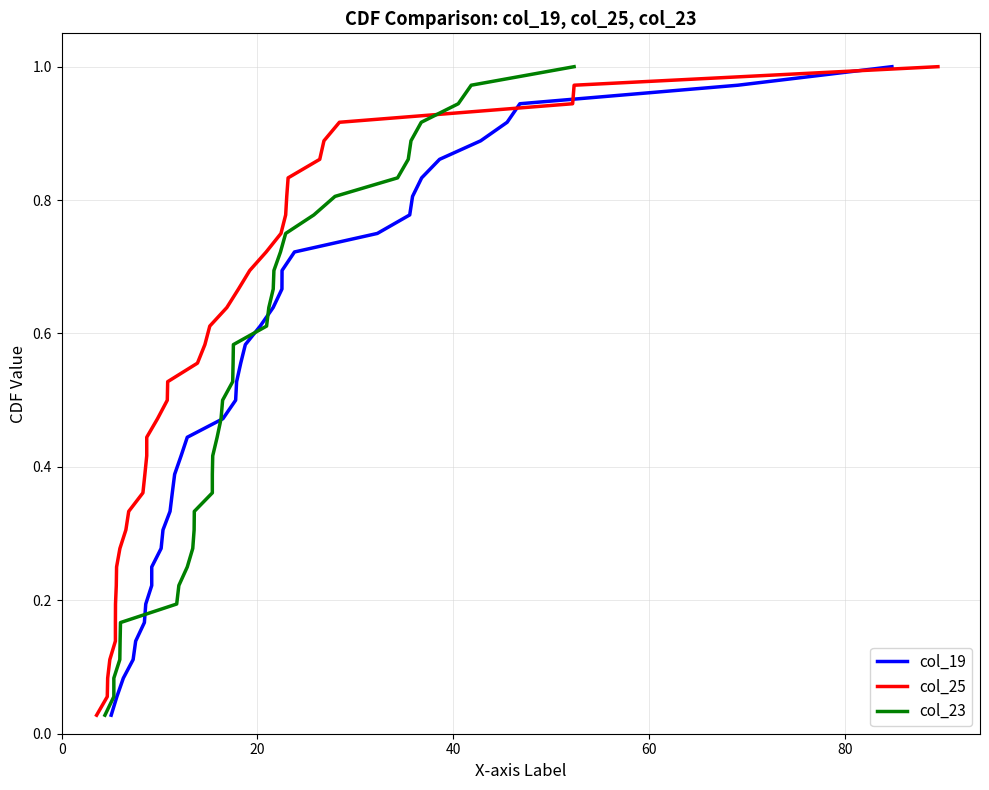

What is the difference between the maximum and minimum values in the col_19 series?

1.0